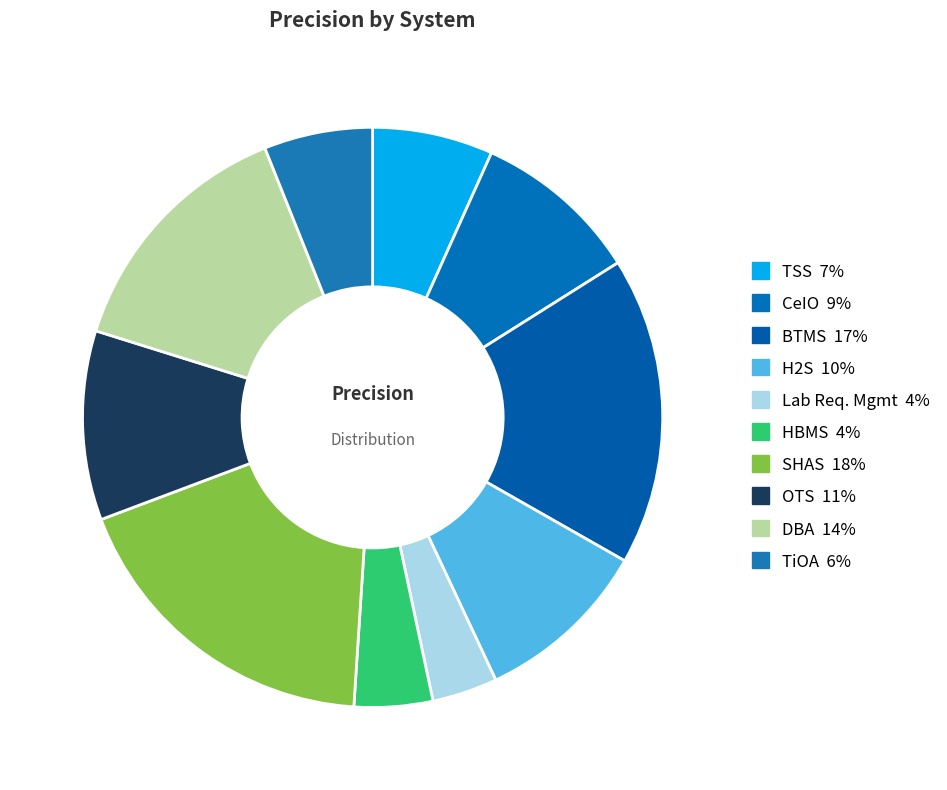

How many slices are in this pie chart?

10